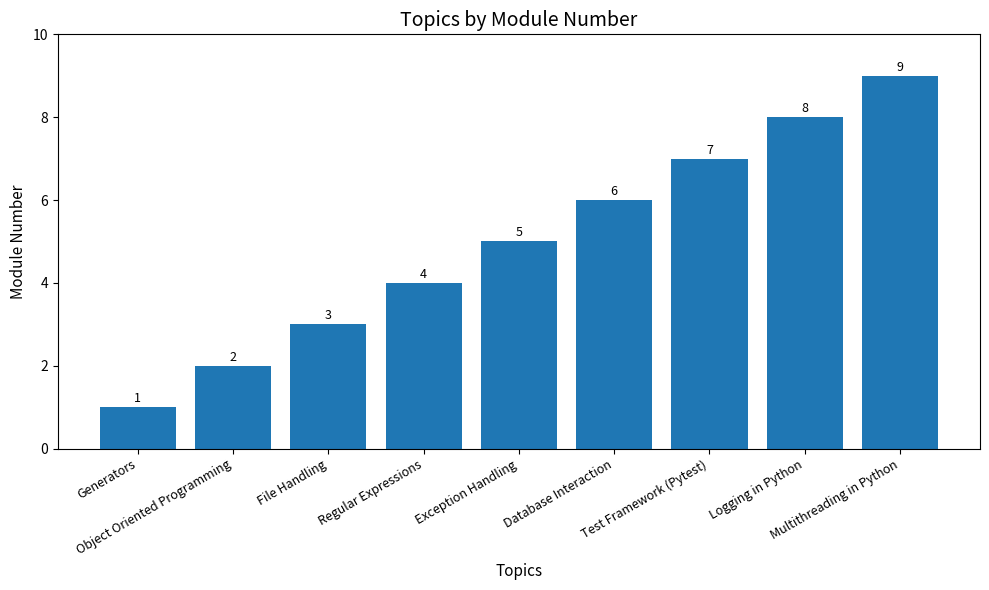

List the labels in order of value, largest first.

Multithreading in Python, Logging in Python, Test Framework (Pytest), Database Interaction, Exception Handling, Regular Expressions, File Handling, Object Oriented Programming, Generators